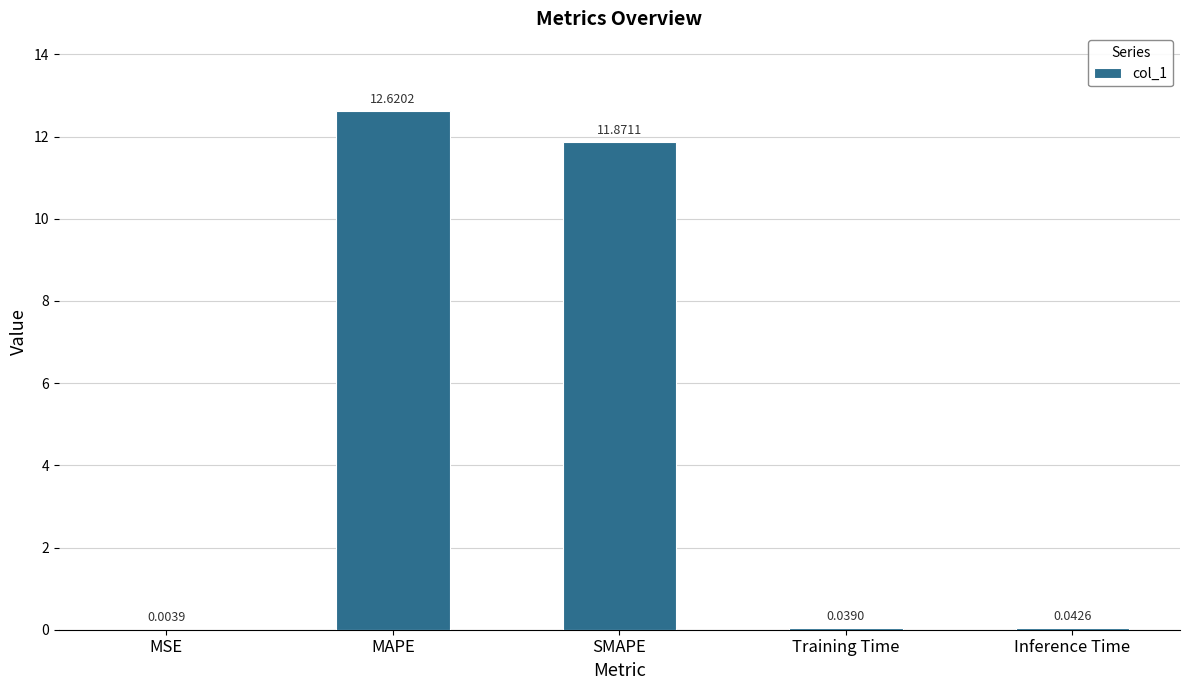

What is the change in value from MAPE to Training Time?

-12.6